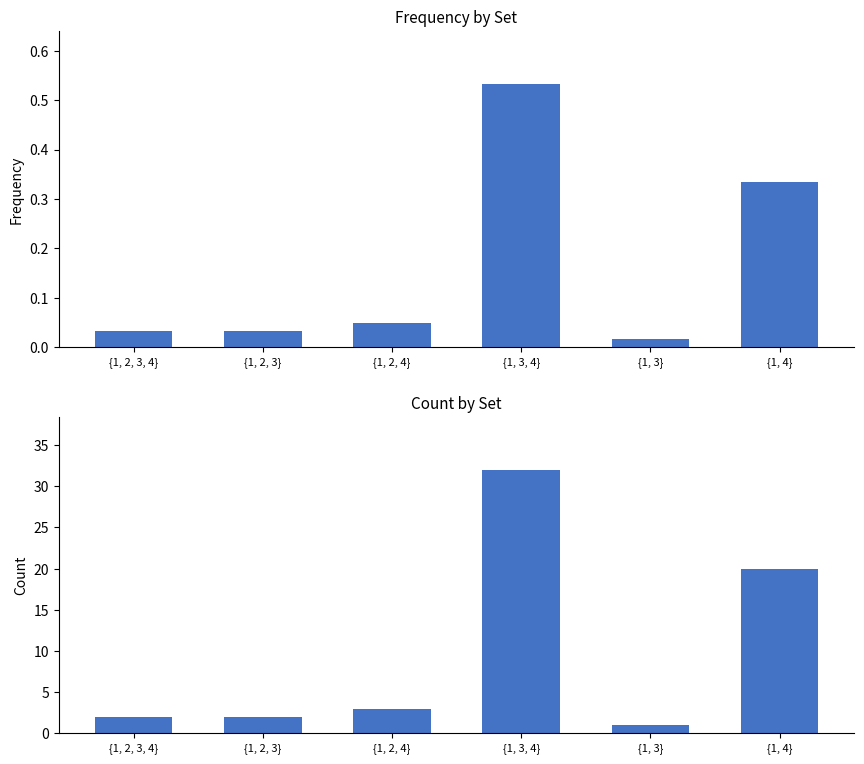

What is the highest value of the frequency series?

0.5